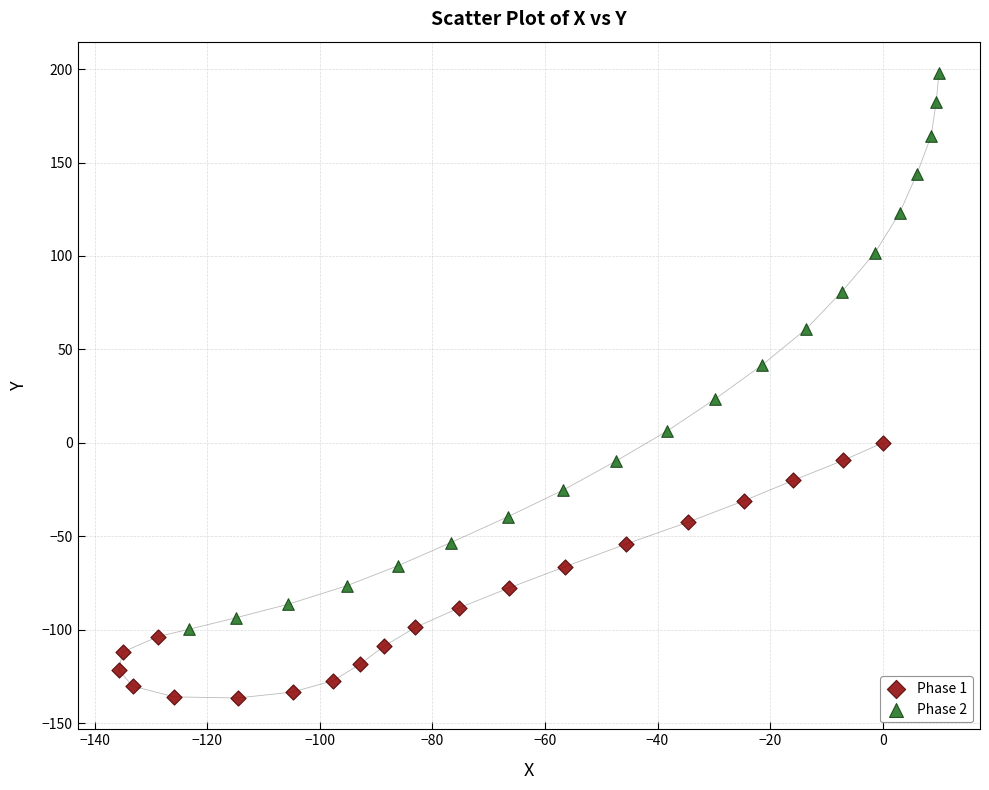

What are all the series names shown in the legend?

Phase 1, Phase 2